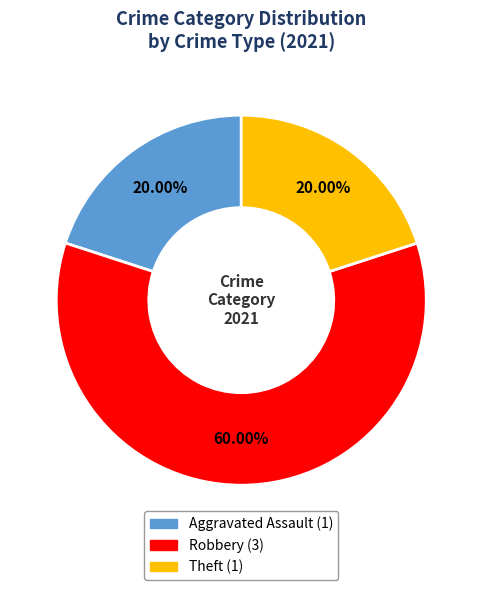

Is there any slice that represents more than half of the pie?

Yes